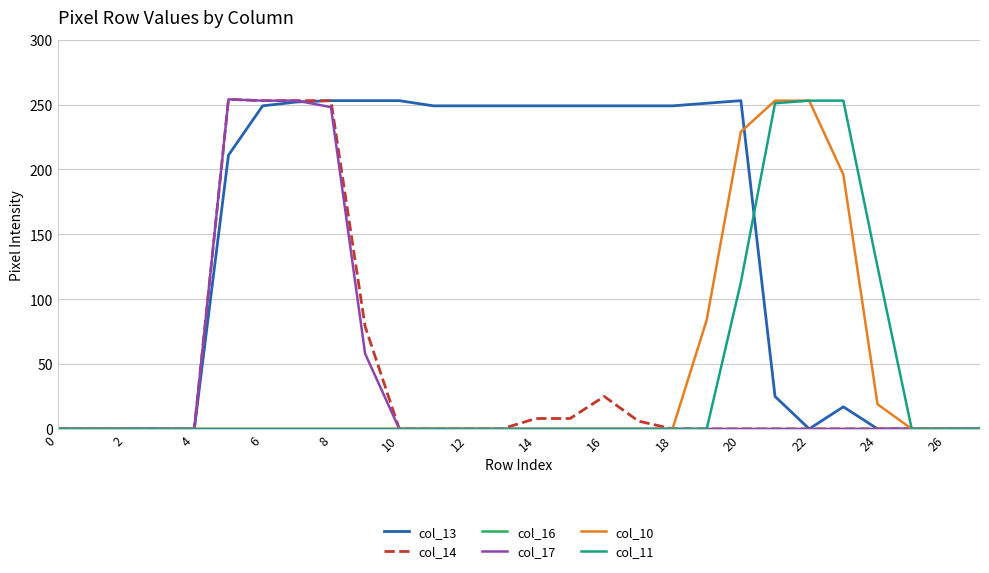

How many lines are shown in the chart?

6